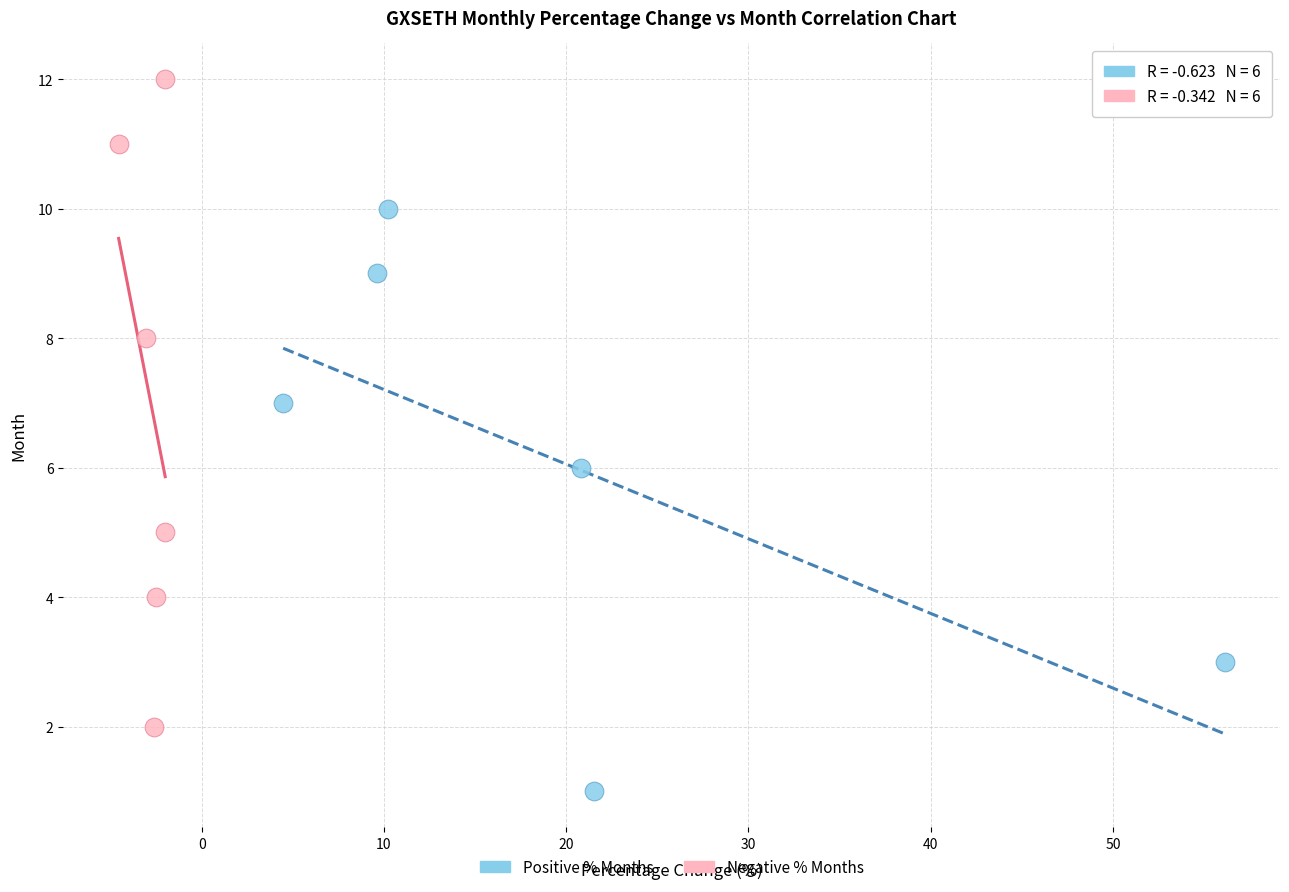

Which series contains the lowest Y value?

Positive % Months